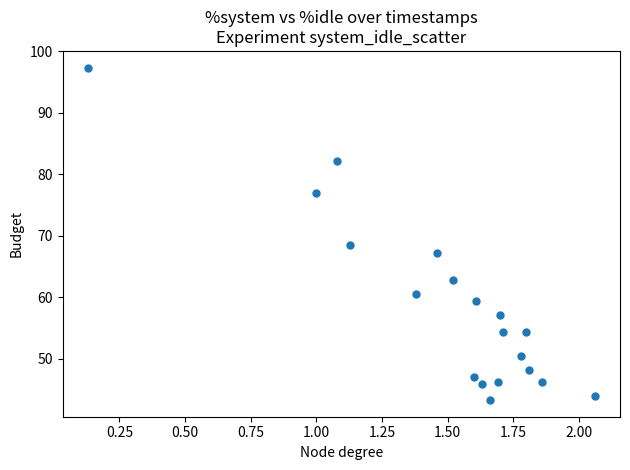

What Y value in the scatter plot is closest to 70?

68.5